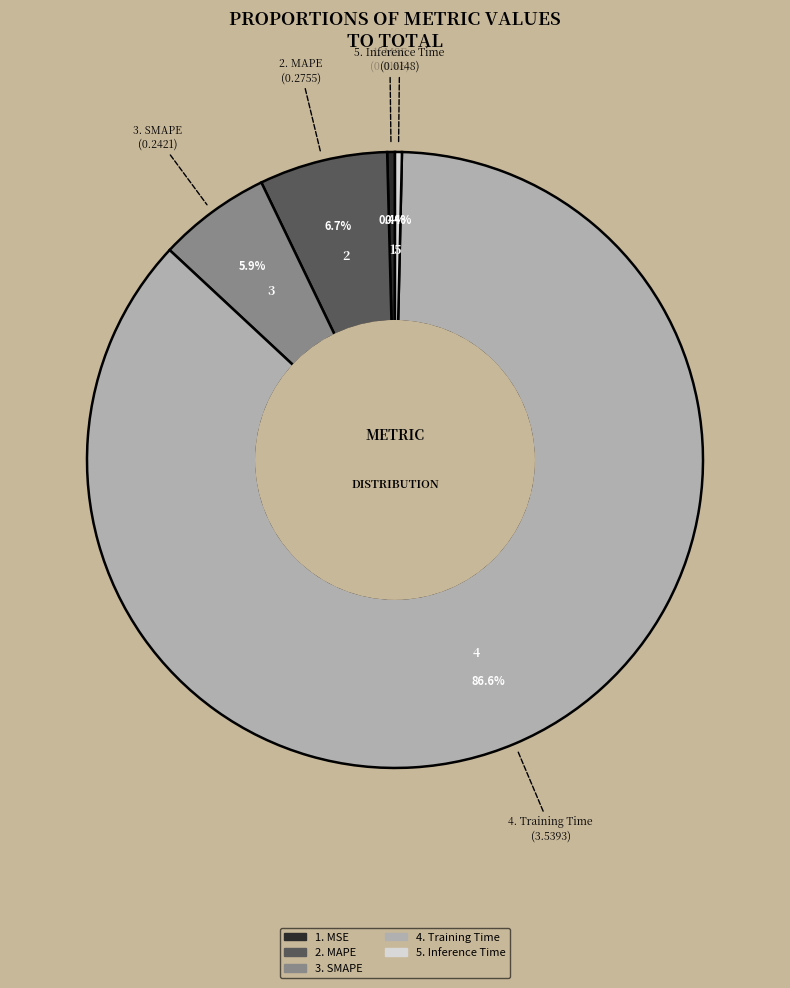

To the nearest percent, what is the average slice percentage?

20%